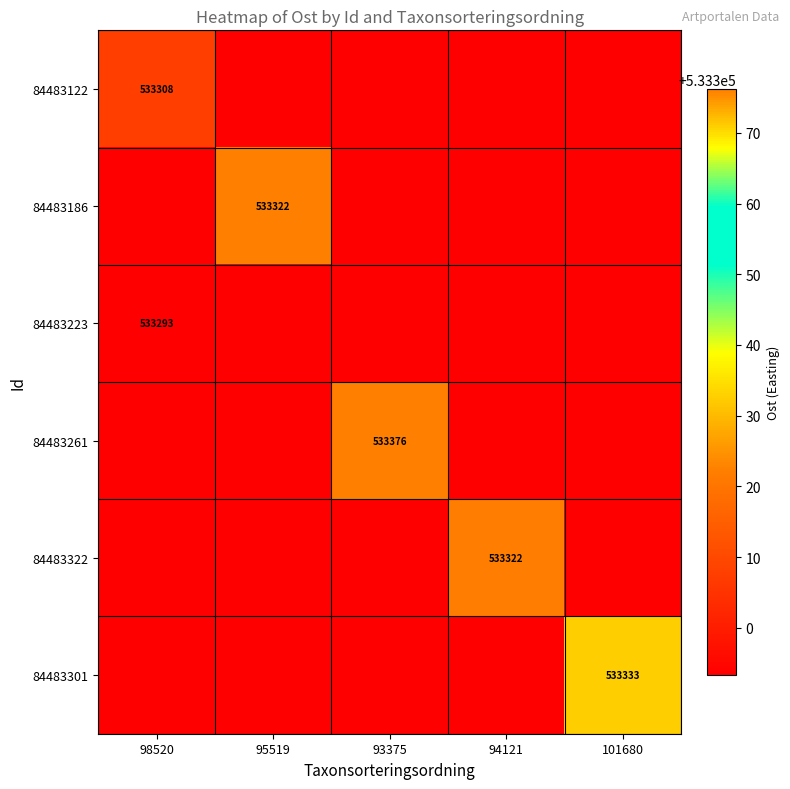

Is the value of 84483261 at 93375 greater than the value of 84483122 at 98520?

Yes